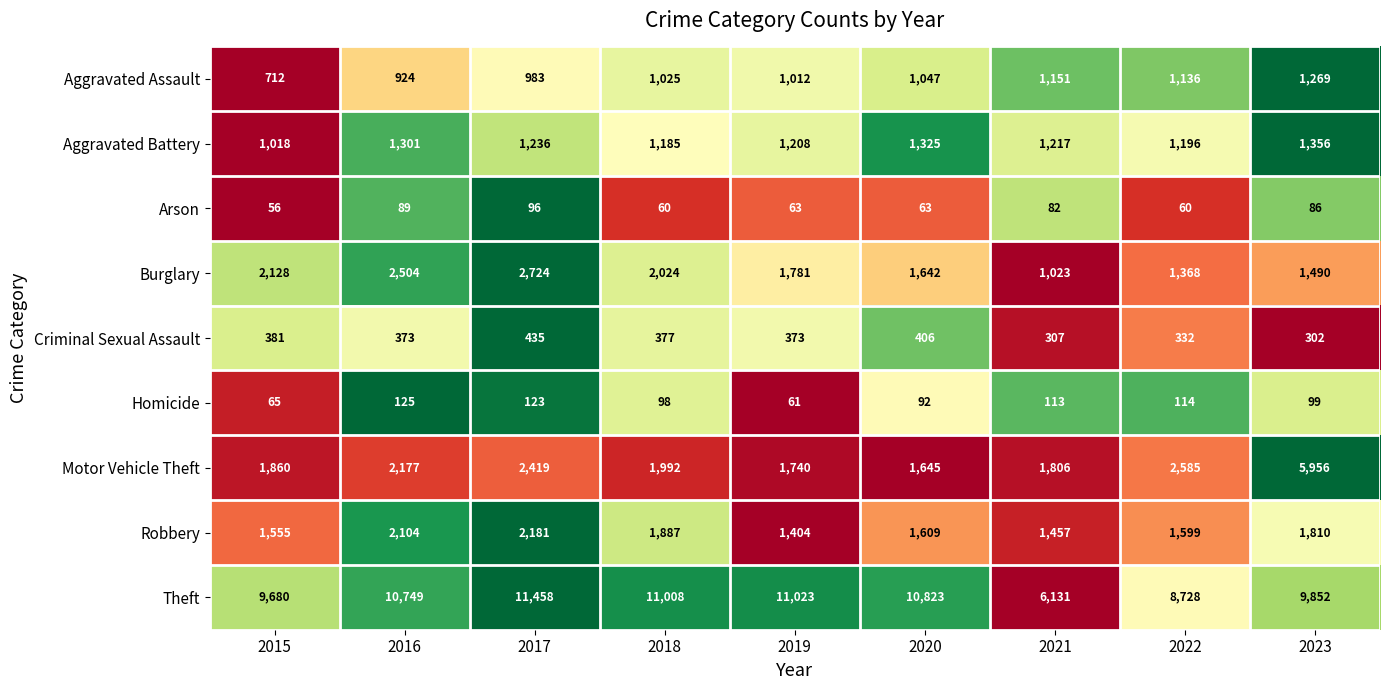

List the series in order of their peak value, lowest first.

Arson, Homicide, Criminal Sexual Assault, Aggravated Assault, Aggravated Battery, Robbery, Burglary, Motor Vehicle Theft, Theft